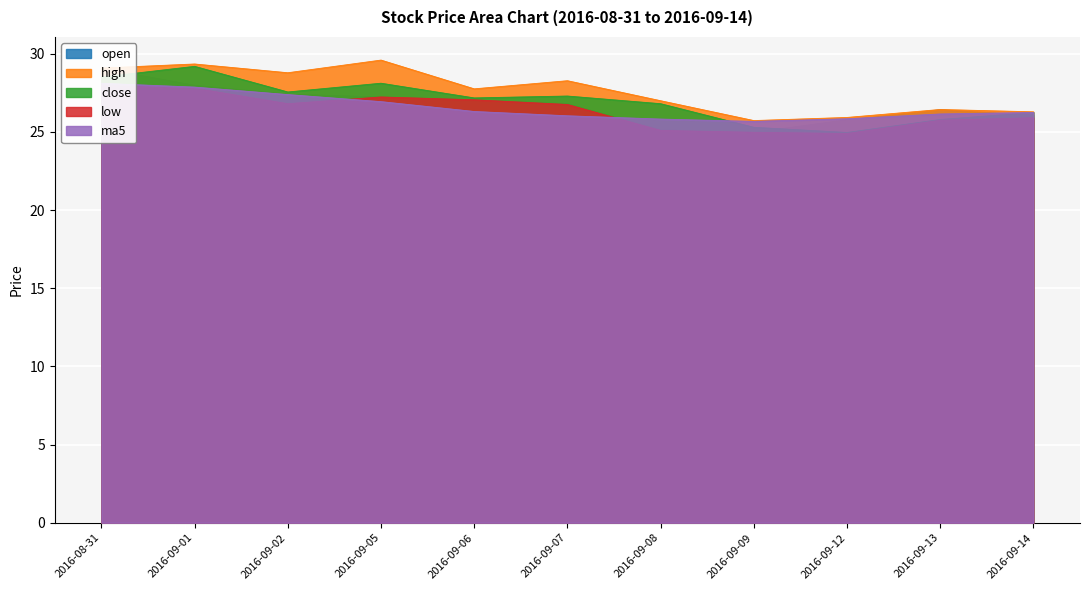

True or false: open has a value of 27.1 at 2016-09-06.

True